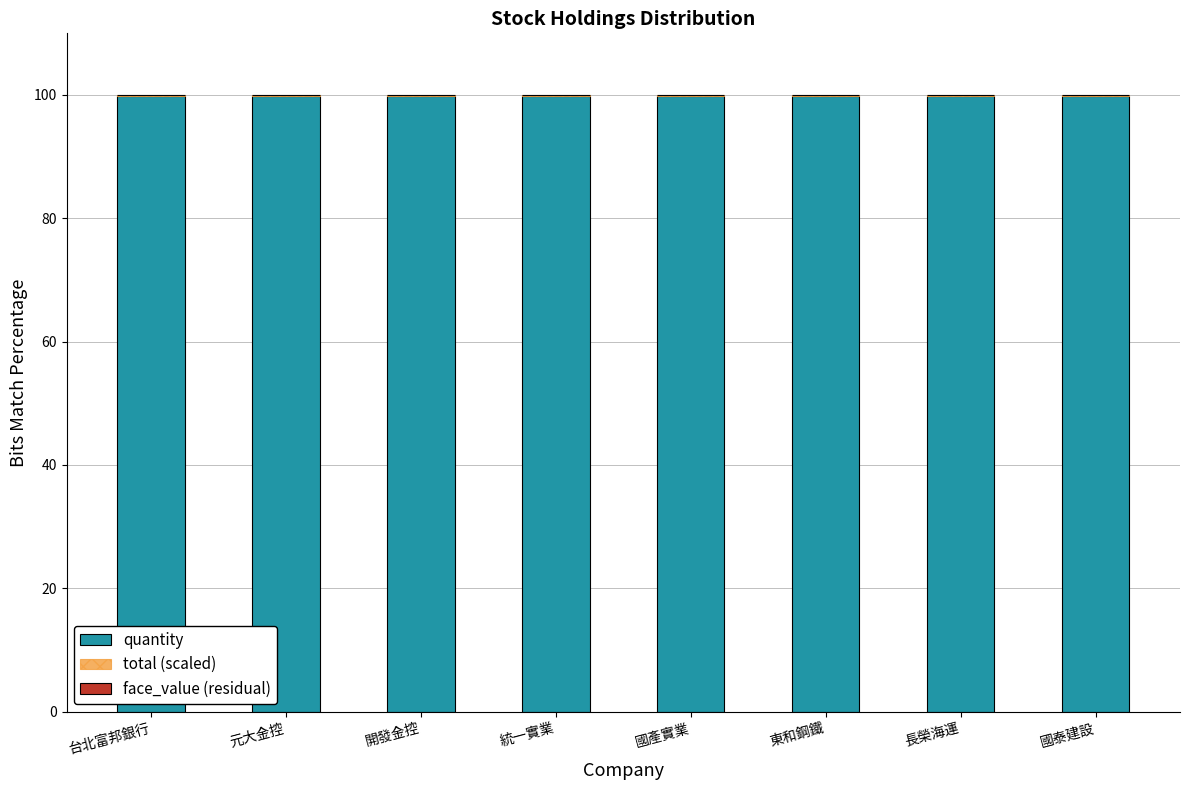

True or false: quantity has a value of 168.8 at 開發金控.

False